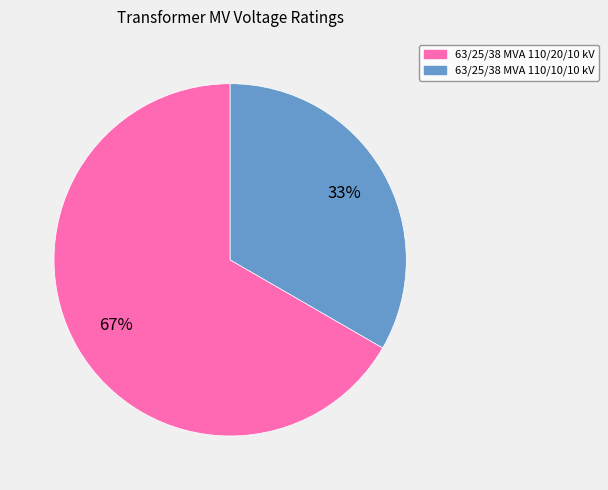

True or false: 63/25/38 MVA 110/10/10 kV accounts for 33% of the total.

True